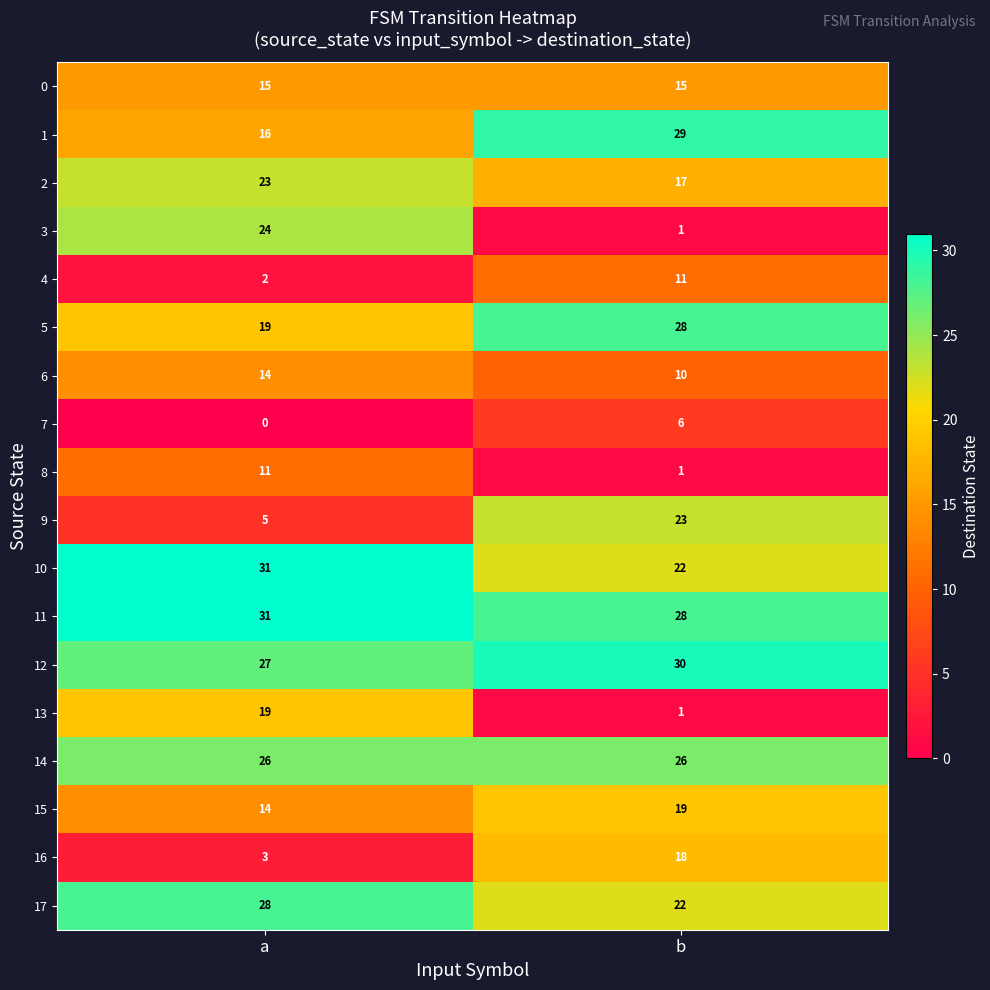

Which category has the highest value in the 4 series?

b